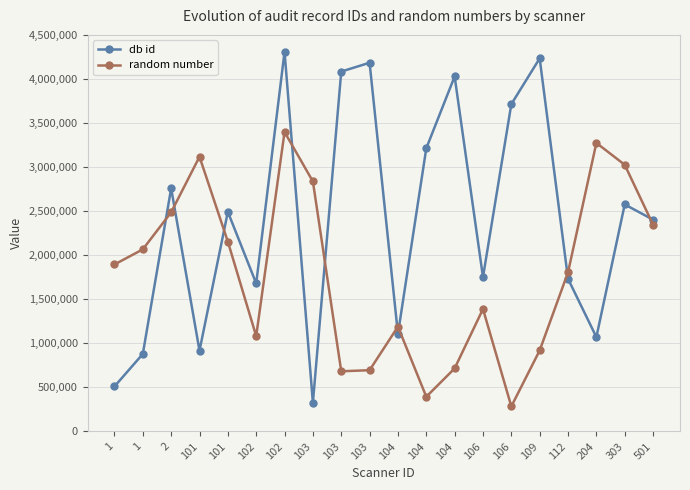

How many lines are shown in the chart?

2